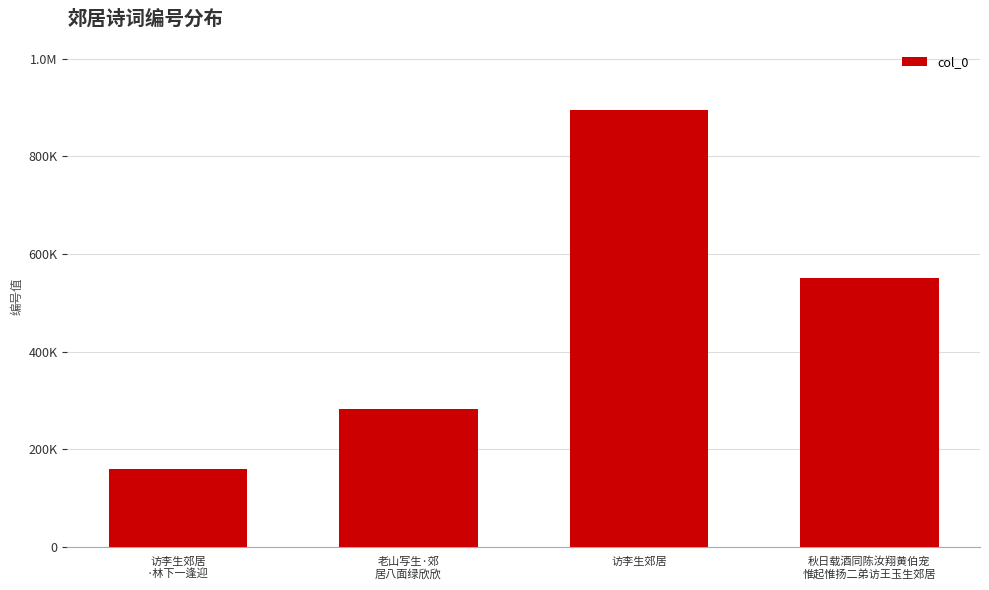

What is the change in value from 访李生郊居
·林下一逢迎 to 访李生郊居?

+734961